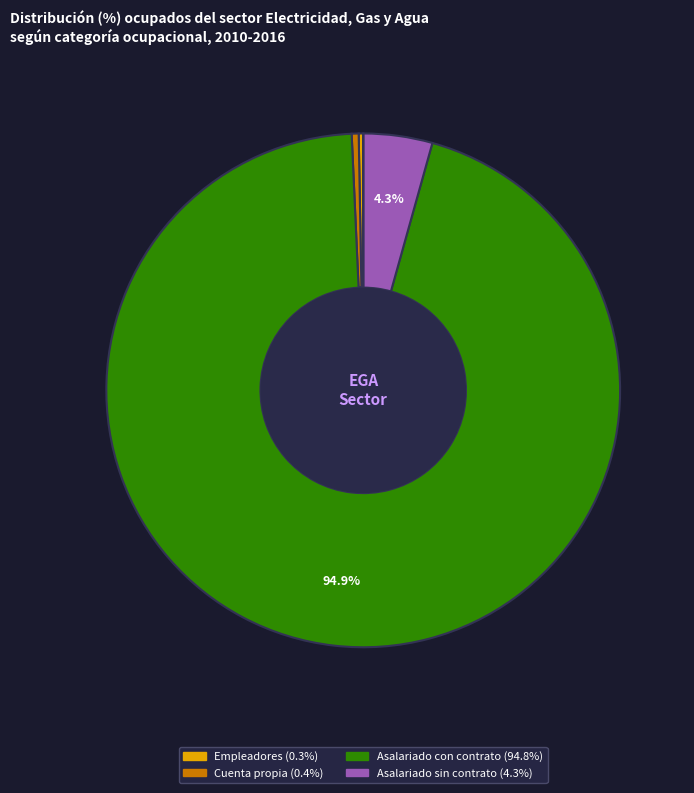

Is there a majority slice in this chart?

Yes